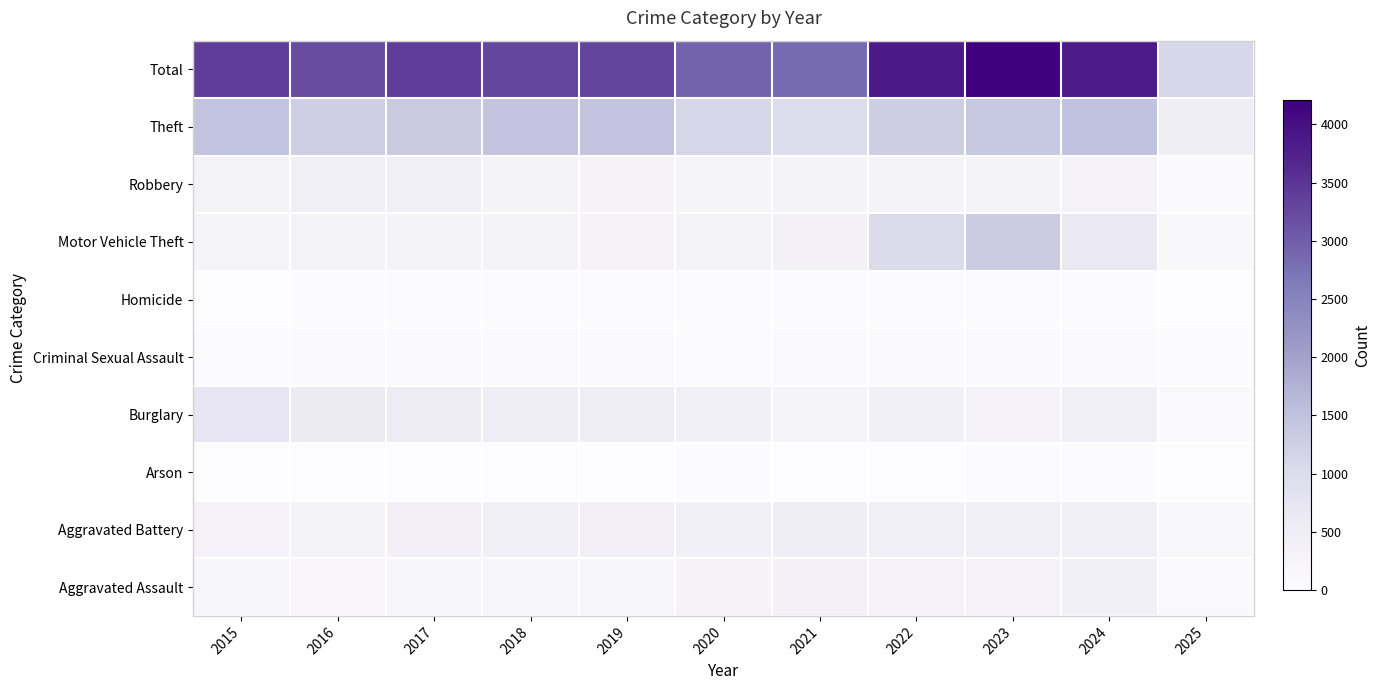

At which category does the chart reach its peak across all series?

2023